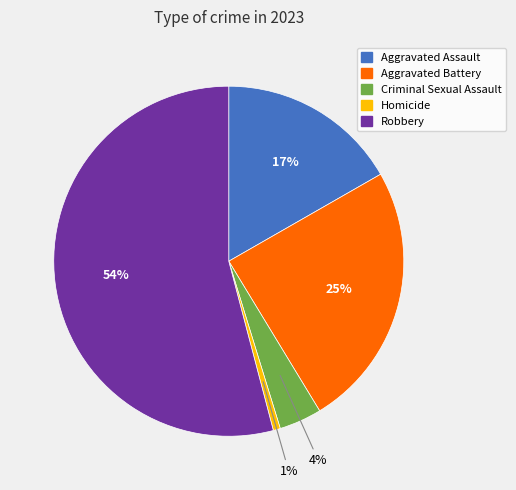

What percentage is the Criminal Sexual Assault slice, to the nearest percent?

4%